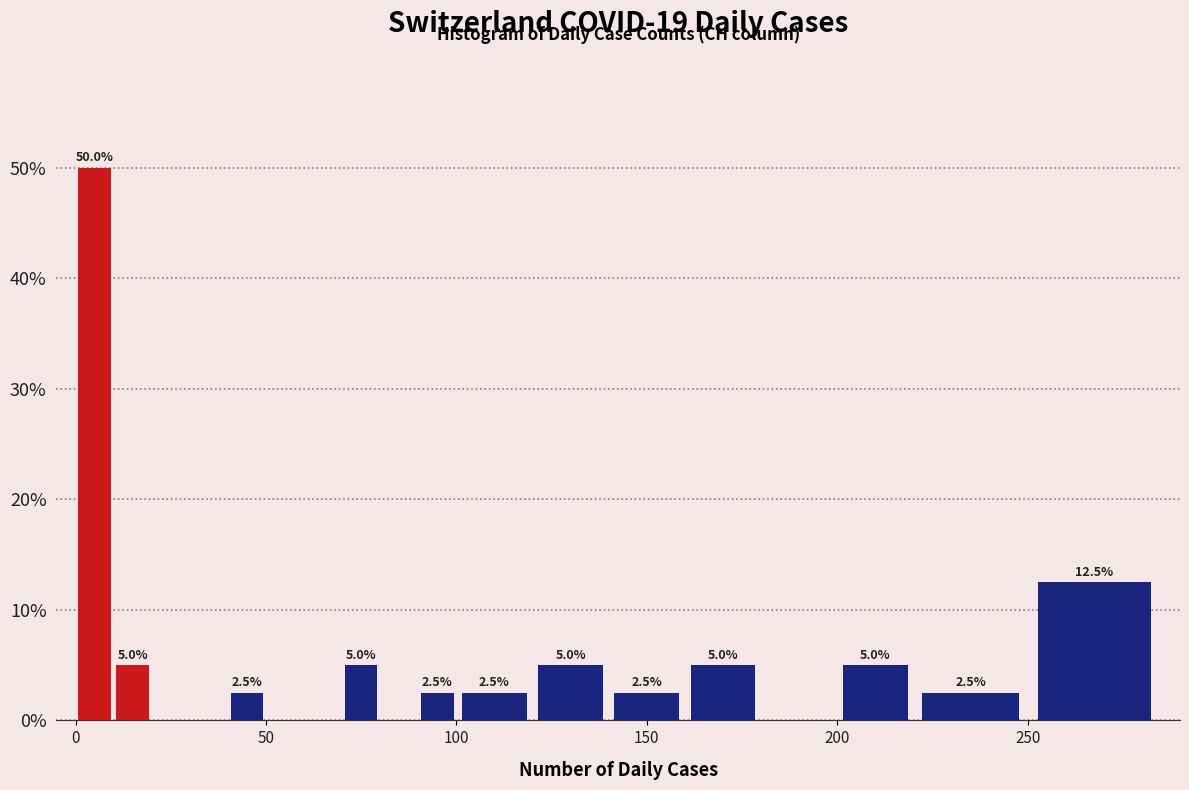

Around what value on the x-axis is the tallest bar? Give the approximate position of its centre, as read against the axis.

5